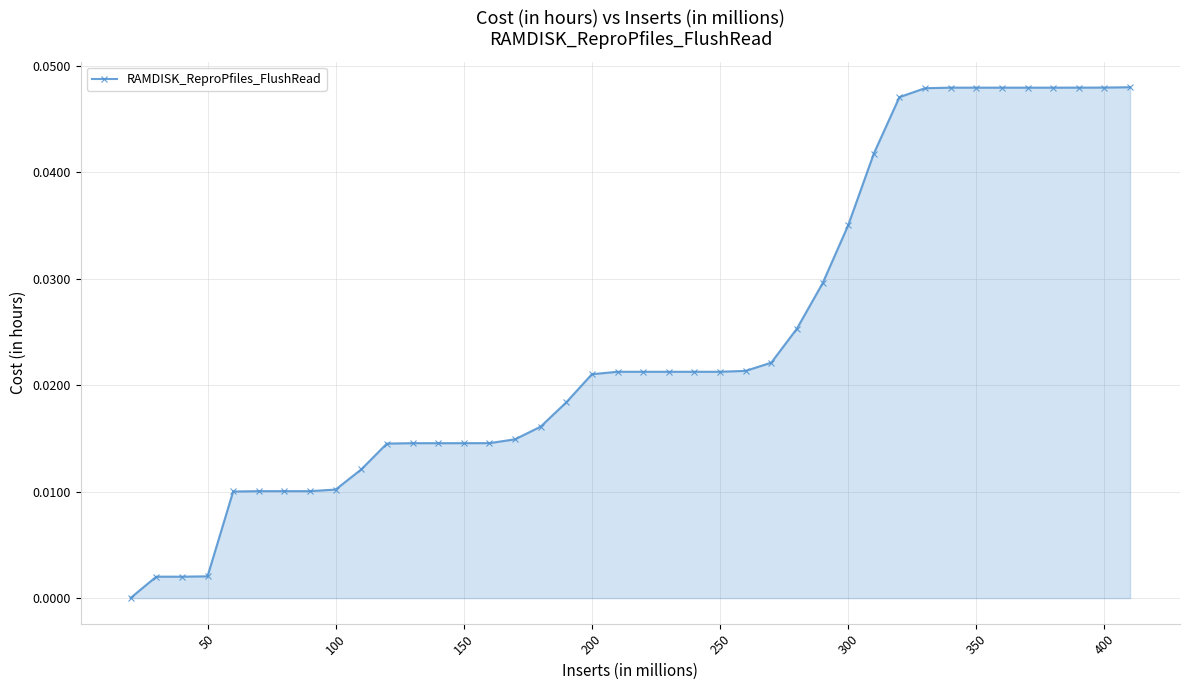

What is the sum of all values?

1.0